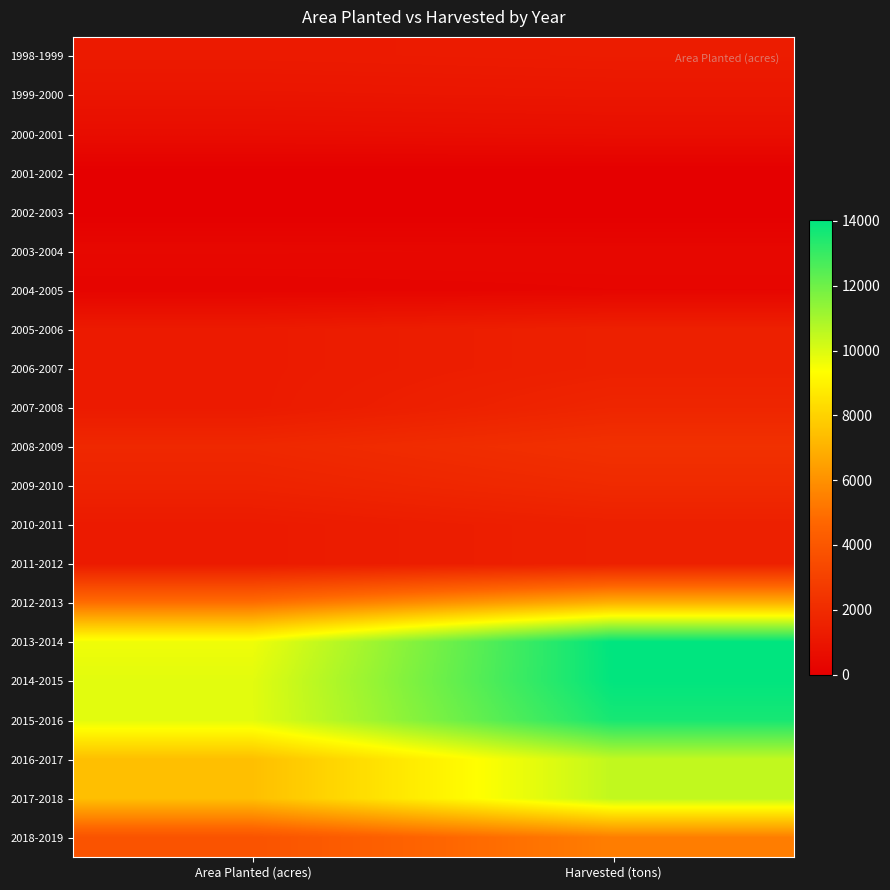

What is the spread (max minus min) of values at Area Planted (acres)?

9884.2